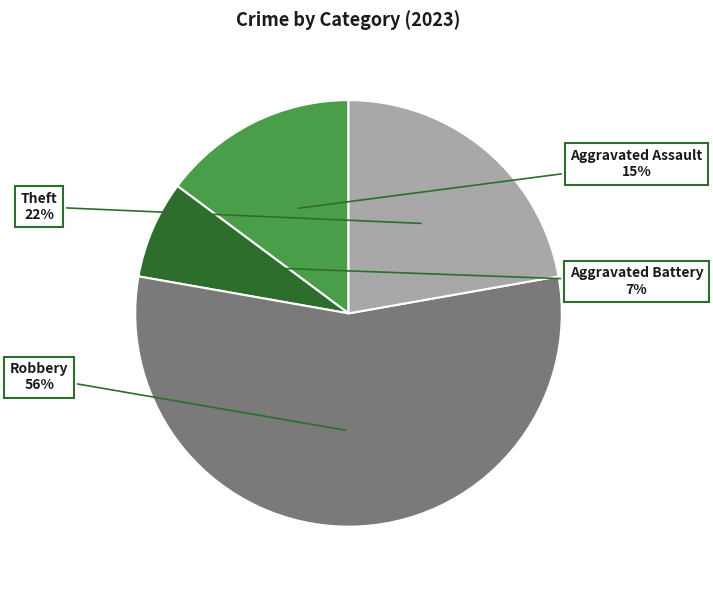

How many slices are in this pie chart?

4